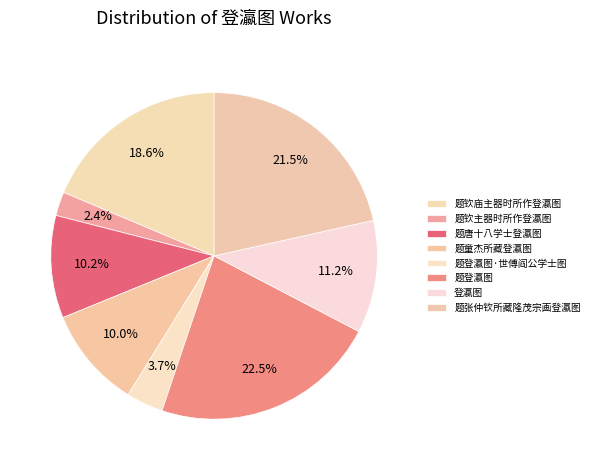

How many slices are in this pie chart?

8